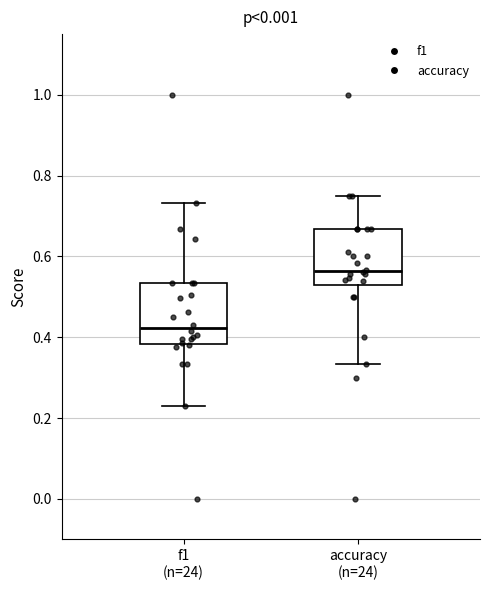

Which box has the highest median line?

accuracy (n=24)